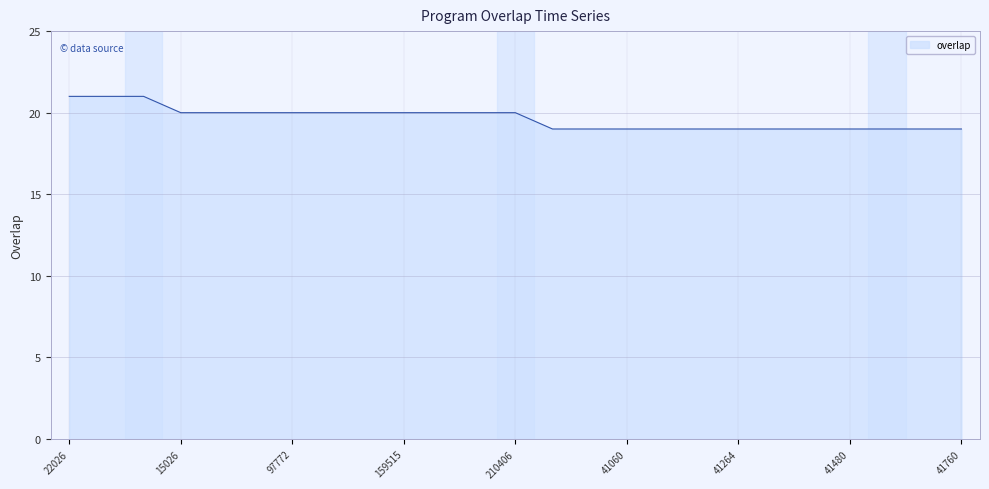

What is the maximum value shown in the chart?

21